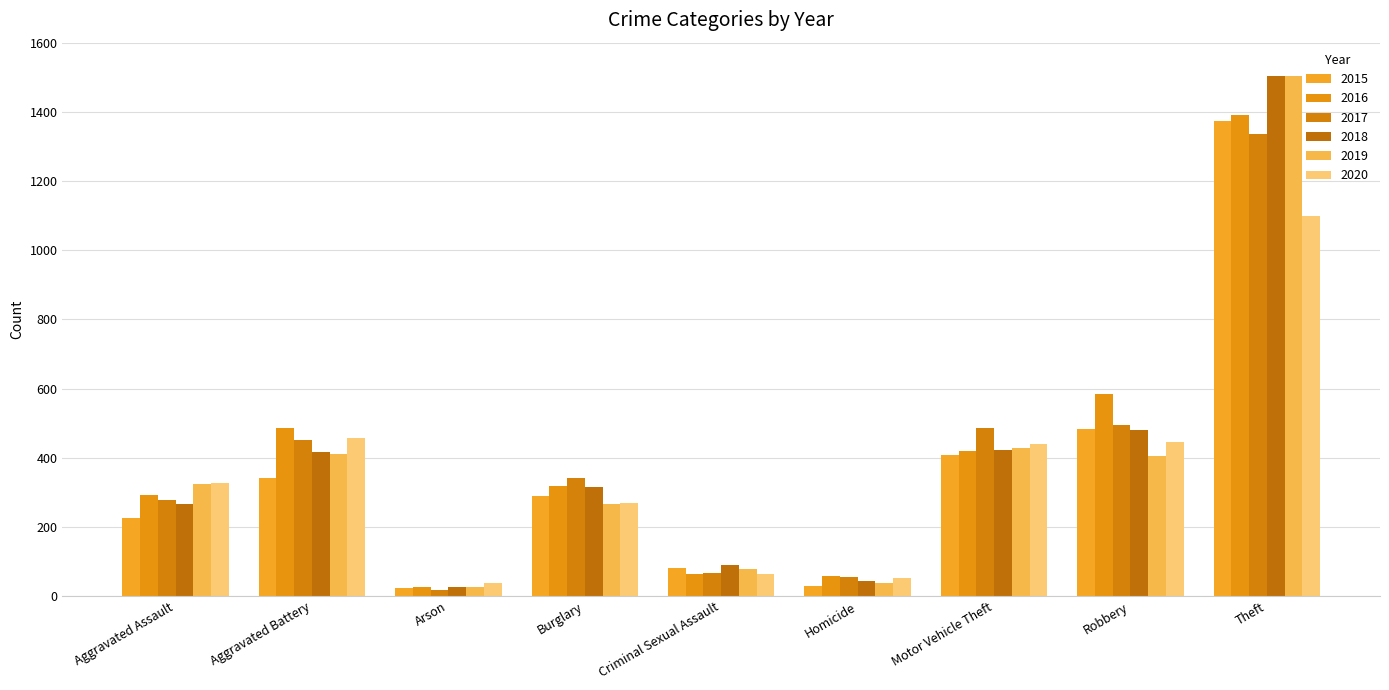

What is the difference between the highest and lowest values at Theft?

406